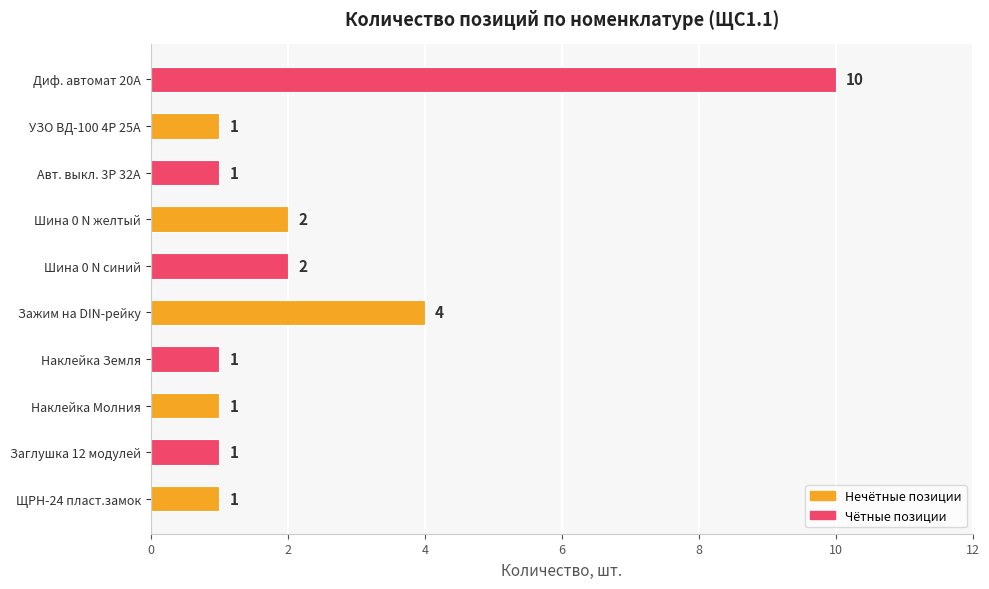

Which label corresponds to the largest value in the chart?

Диф. автомат 20А